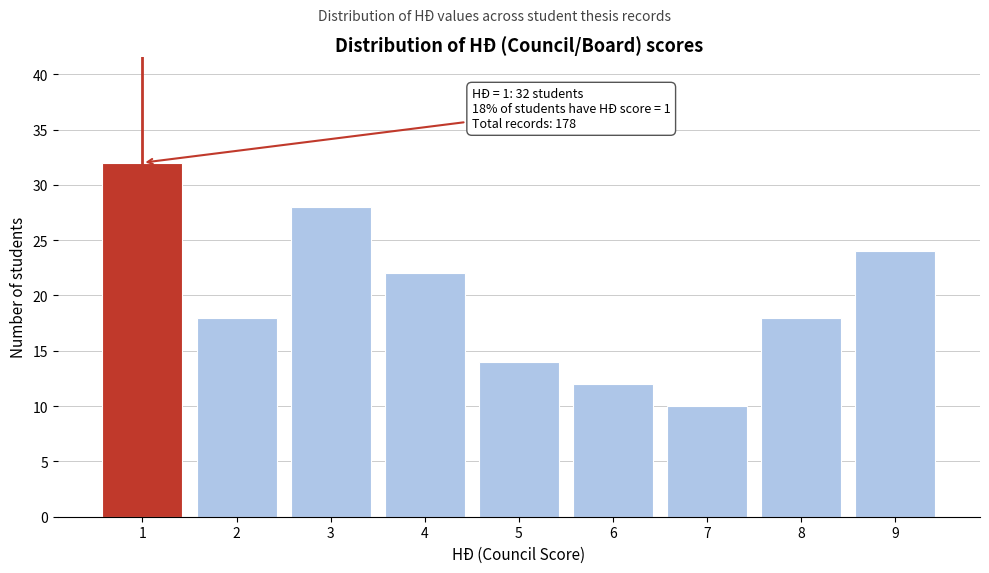

Reading right to left, transcribe all the data shown in this chart.

9=24	8=18	7=10	6=12	5=14	4=22	3=28	2=18	1=32